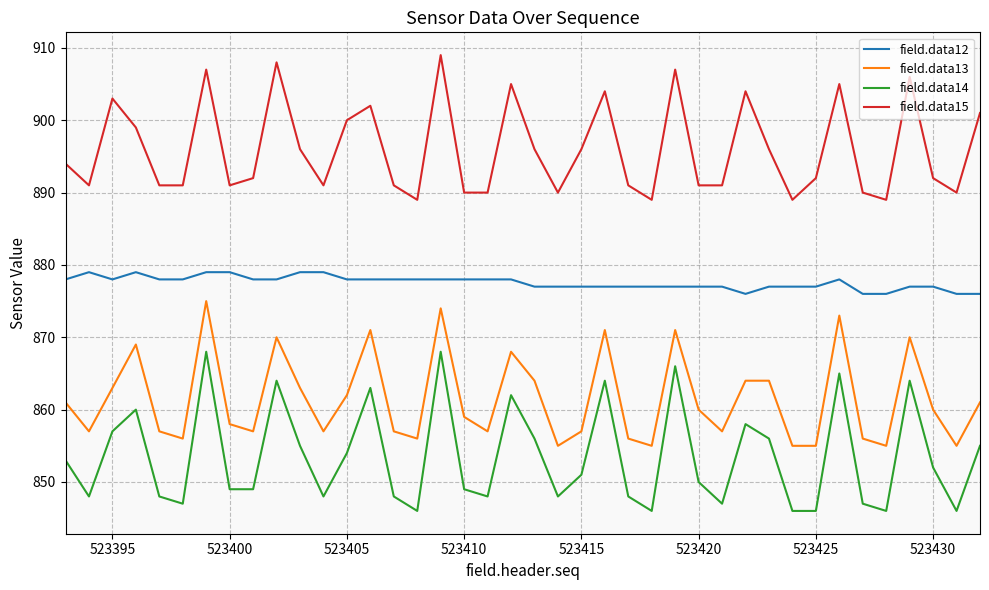

Which series has the largest total across all categories?

field.data15